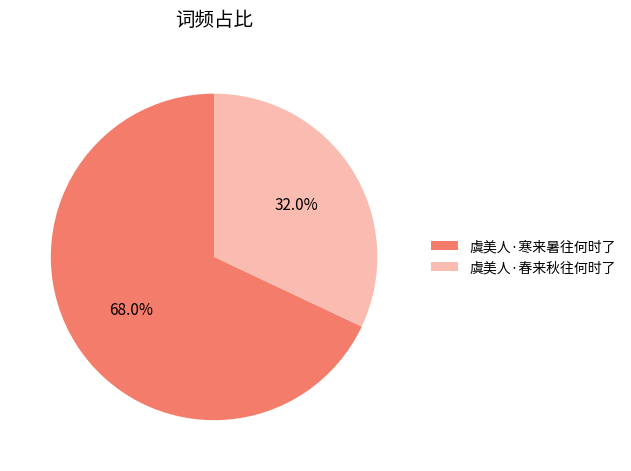

Is it true that 虞美人·春来秋往何时了 is 32% of the pie?

True